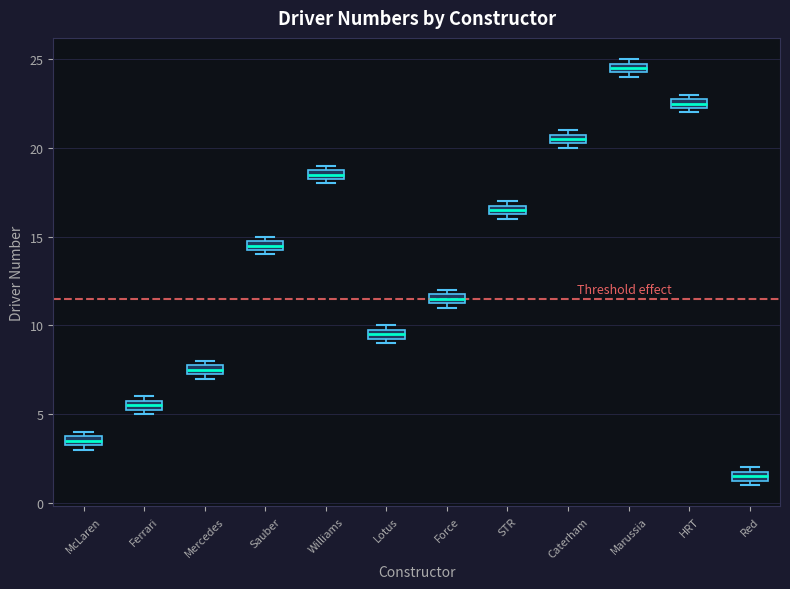

Where is the lower edge of the box for Sauber on the y-axis? The values are not printed on the chart, so give them approximately, as read against the axis.

14.5